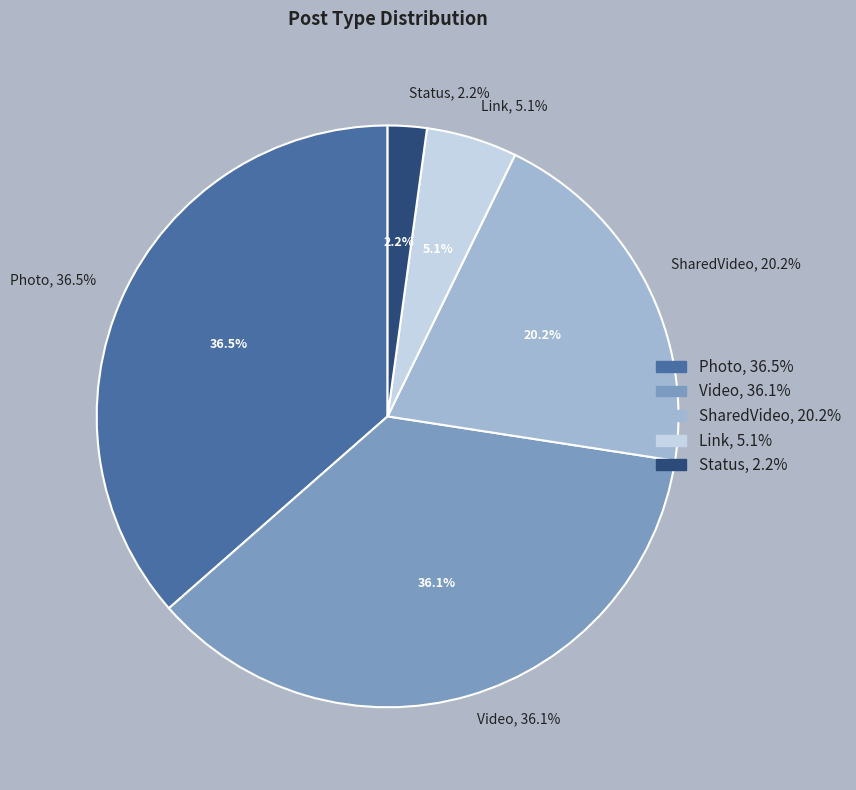

Approximately how many times larger is the value at Photo compared to Link?

7.2